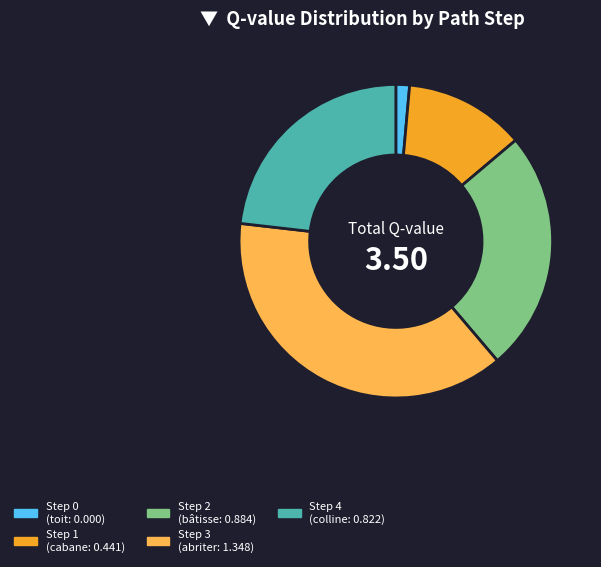

What is the ratio of the value at Step 3 to the value at Step 4?

1.6